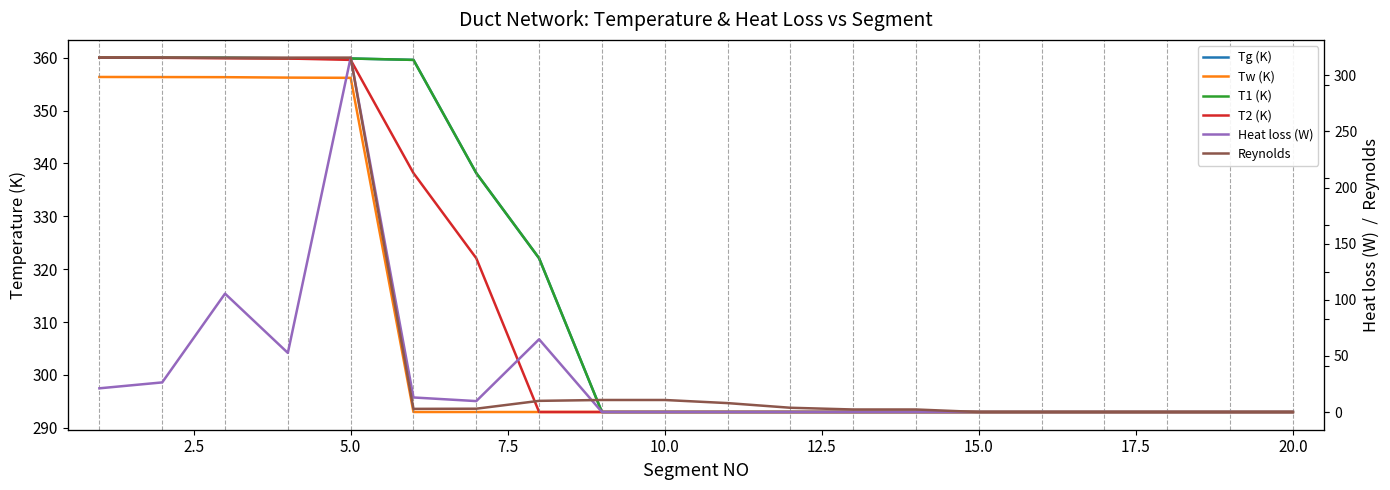

What value does the Tw (K) series have at 20.0?

293.0